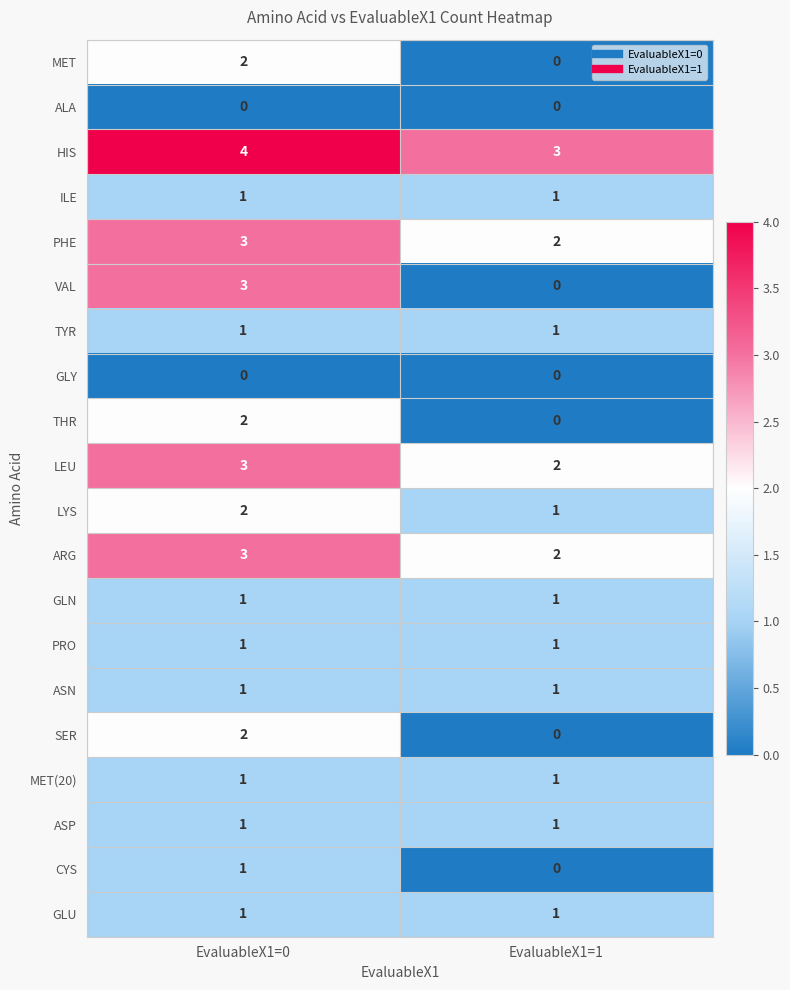

Rank the categories by PHE value from highest to lowest.

EvaluableX1=0, EvaluableX1=1